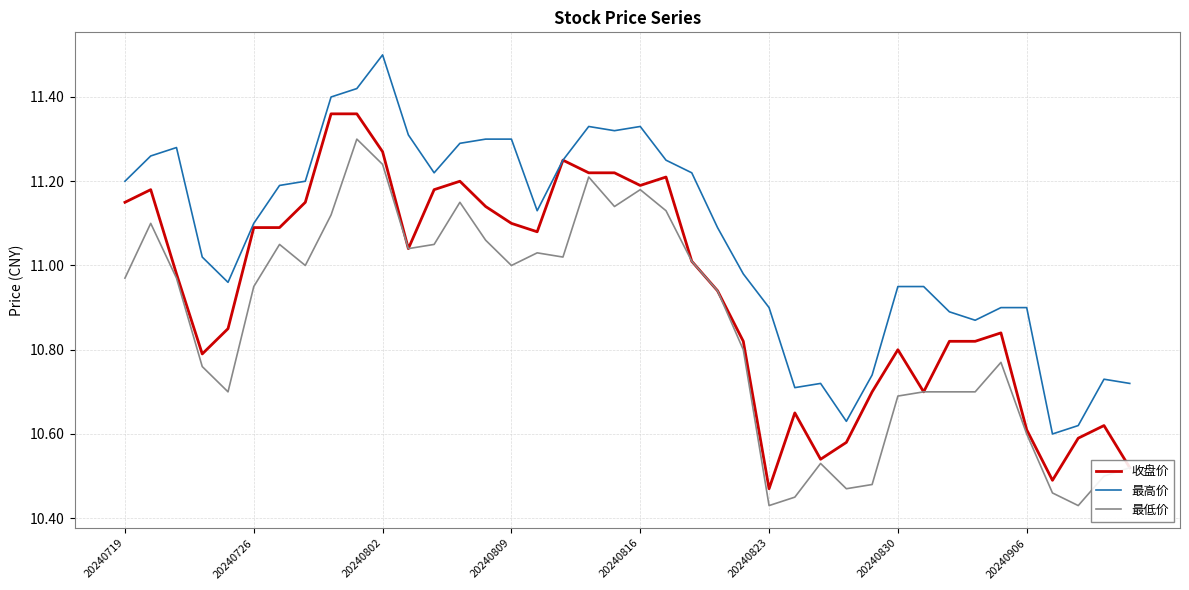

List the series in order of their peak value, lowest first.

最低价, 收盘价, 最高价